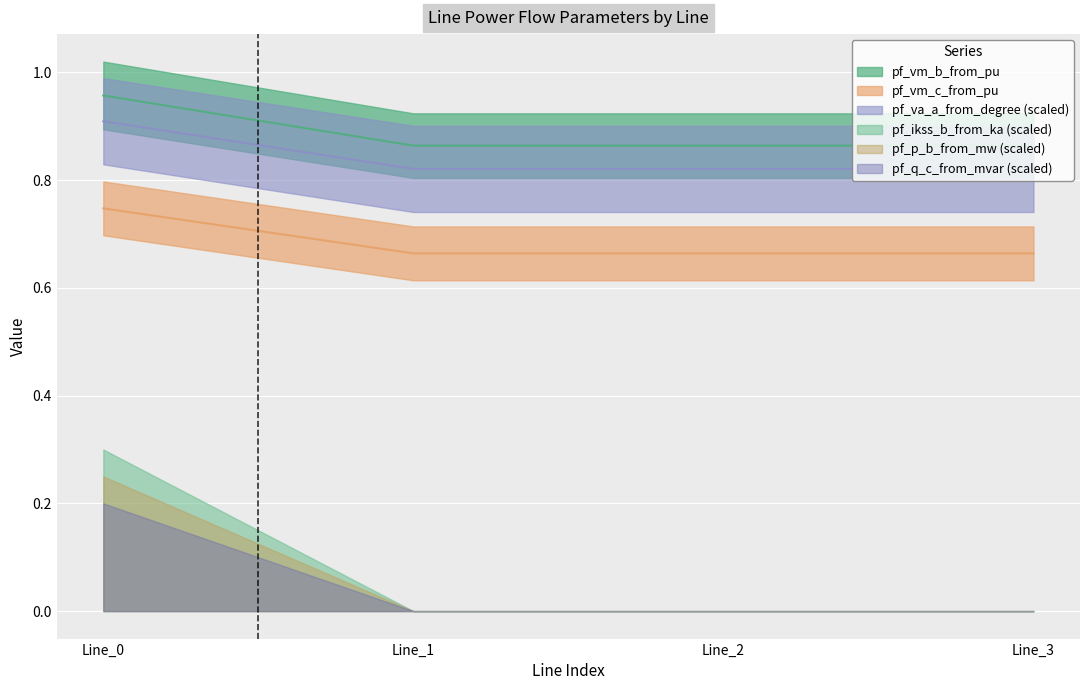

At which category does pf_vm_b_from_pu reach its first local valley?

Line_2